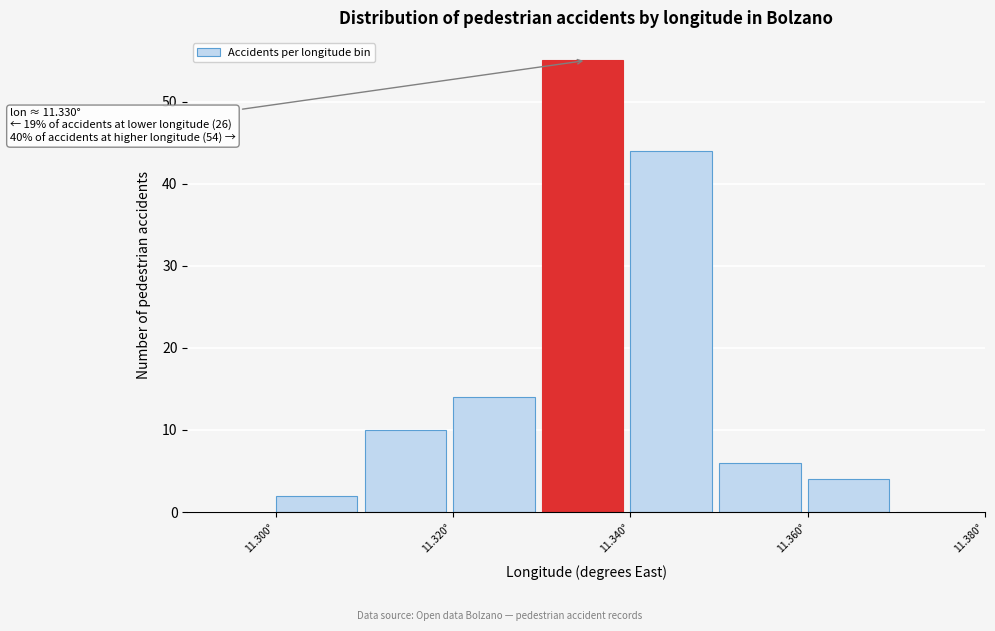

Which range on the x-axis has the tallest bar?

11.33 to 11.34